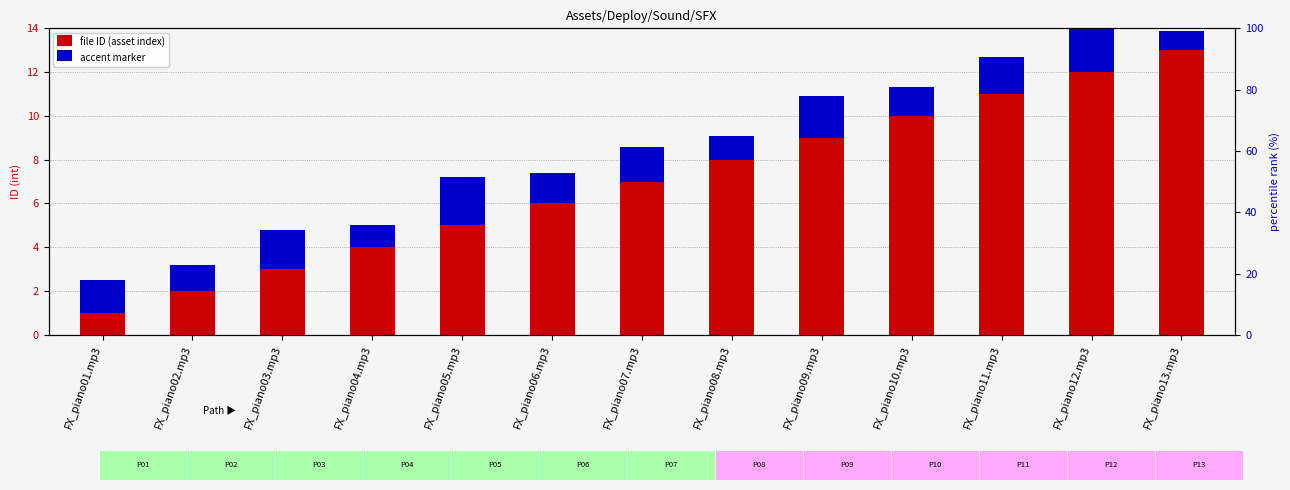

What is the value of the accent marker bar at the 7th from the left?

1.6